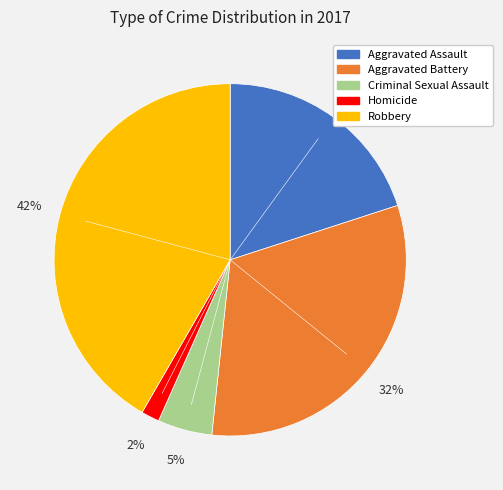

The Robbery slice represents 54% of the pie. True or false?

False